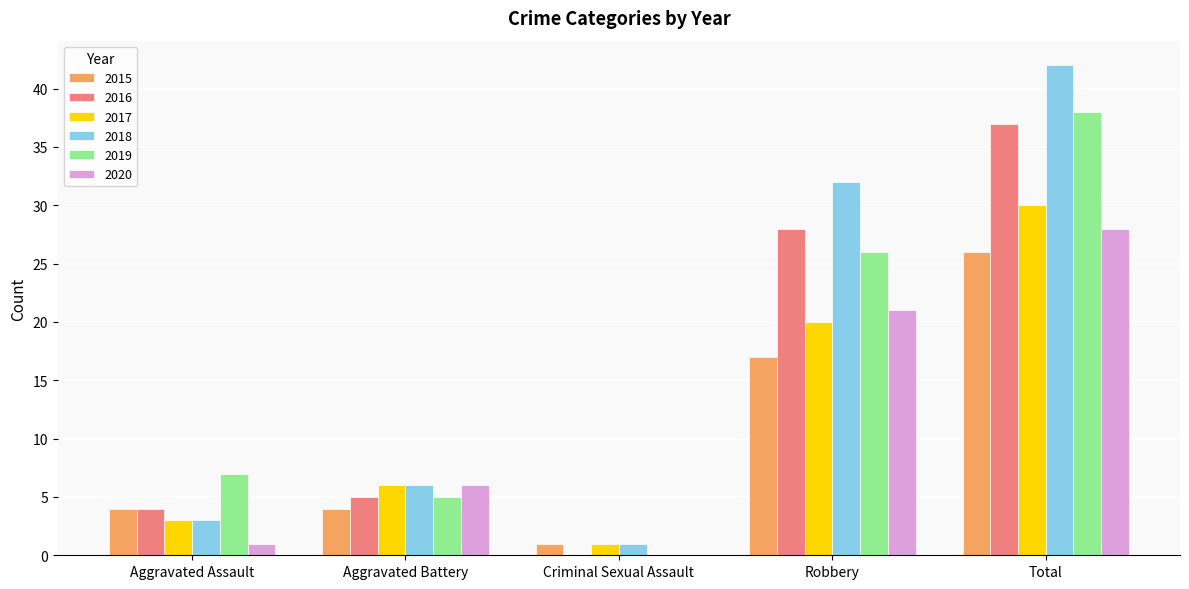

What is the sum of the 2017 values at Aggravated Assault and Robbery?

23